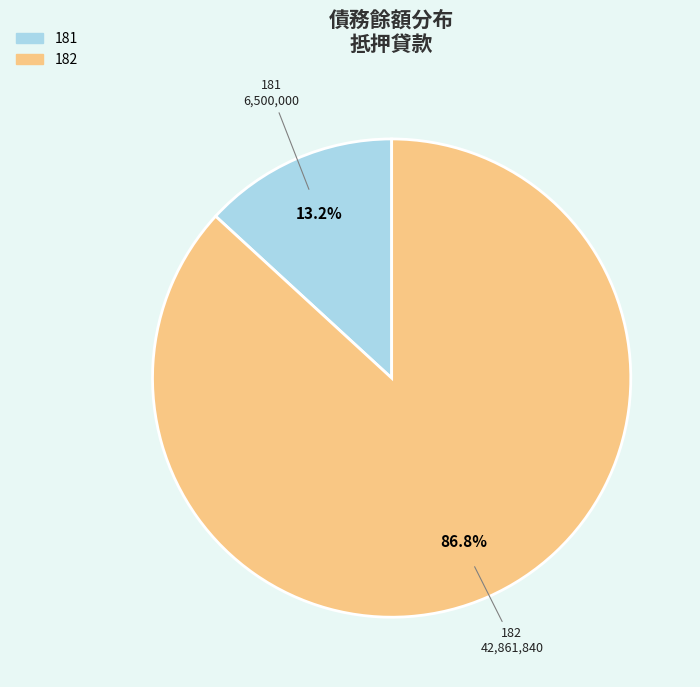

Rank the categories by value from highest to lowest.

182, 181